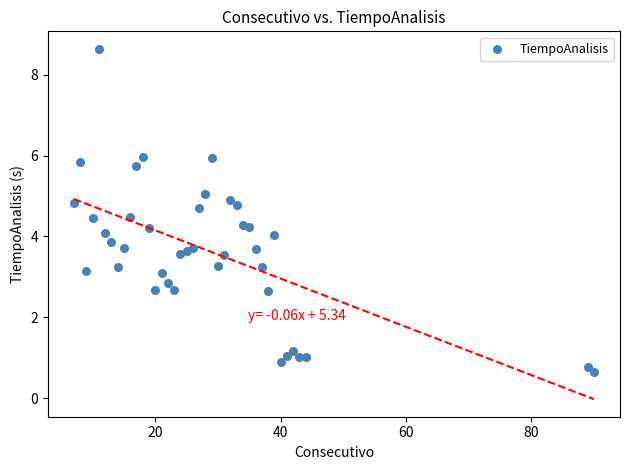

What is the range of X values (max minus min)?

83.0